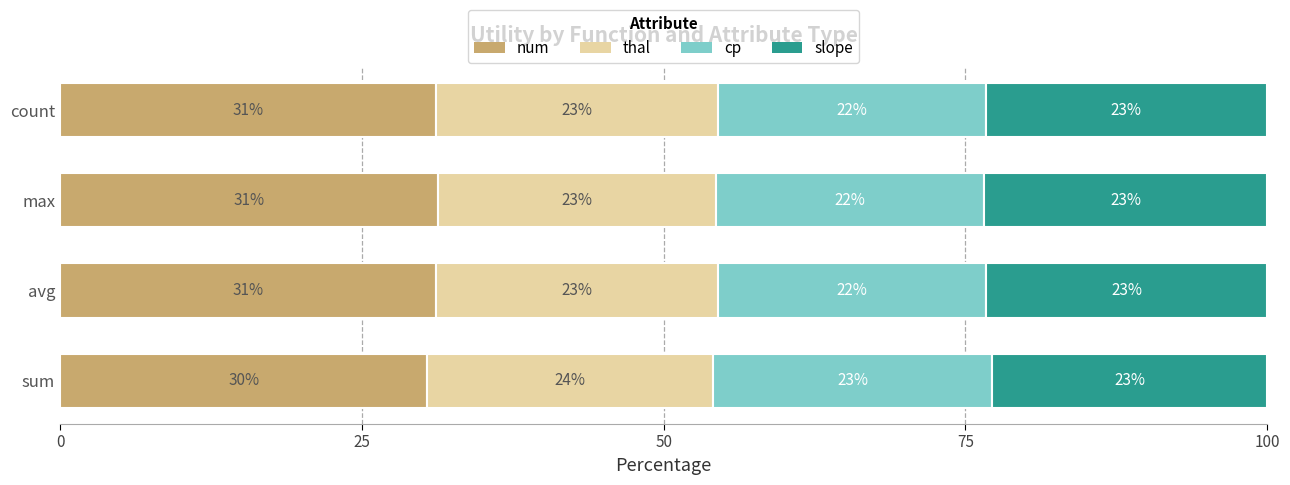

The num series shows 31.3 at max. True or false?

True